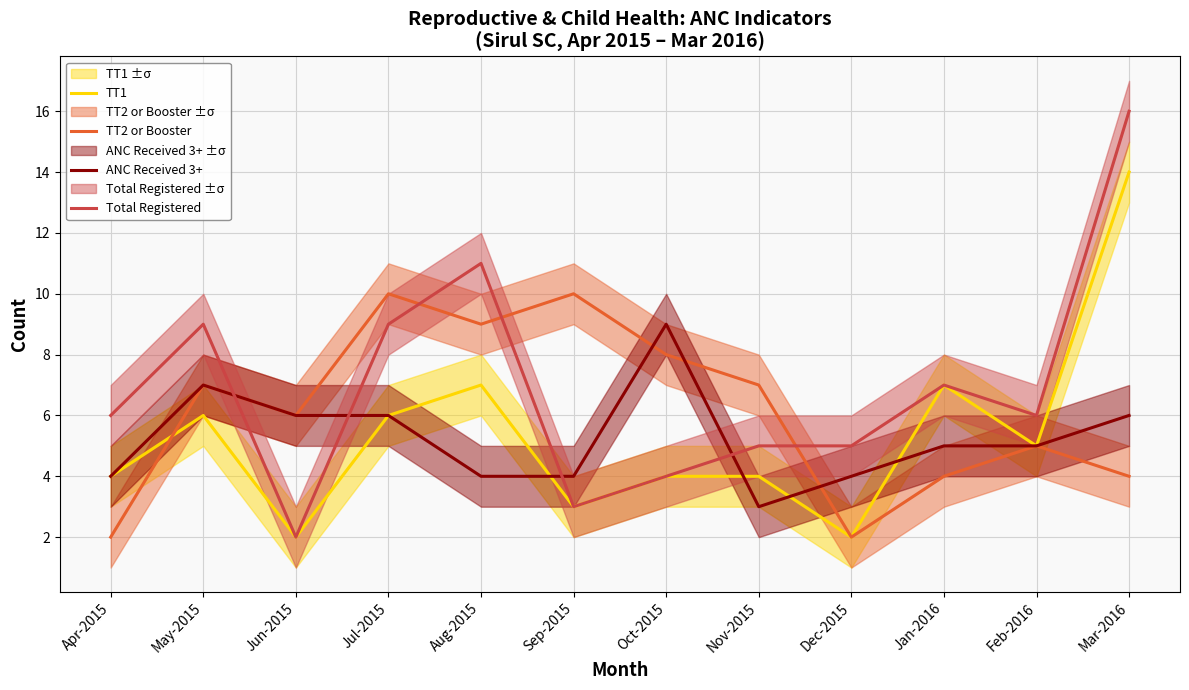

Count the number of data series in this chart.

4